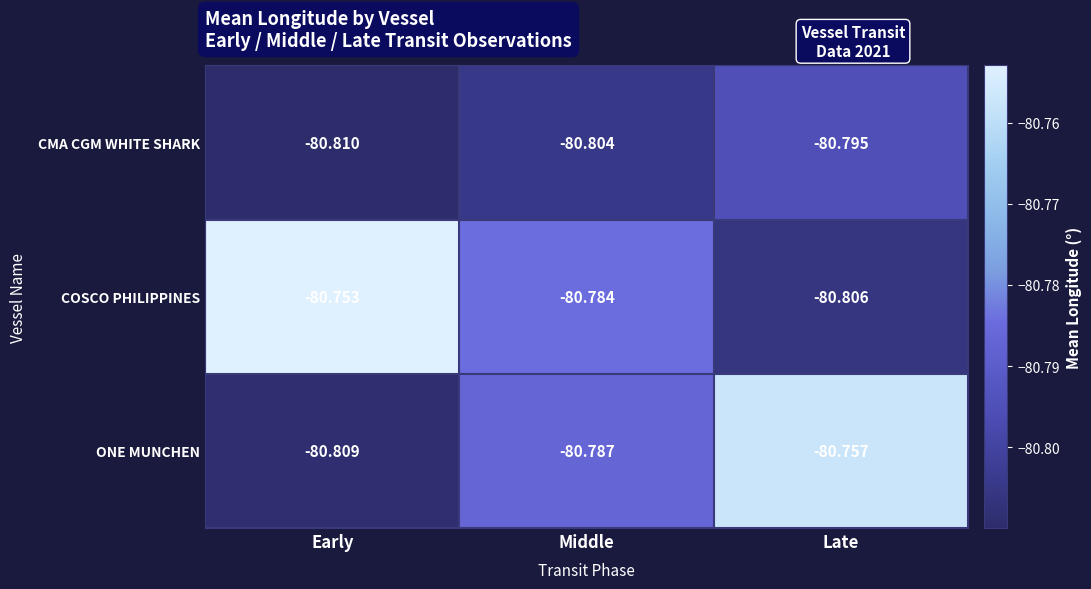

Where is ONE MUNCHEN nearest to the value -80?

Late